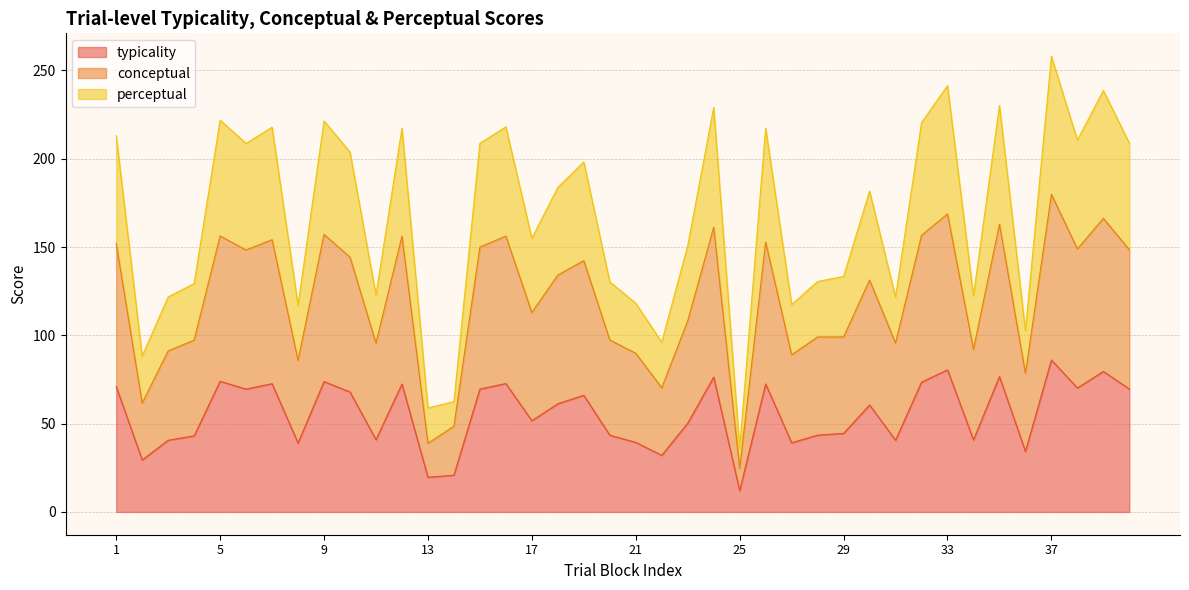

Which series has the widest spread of values?

perceptual